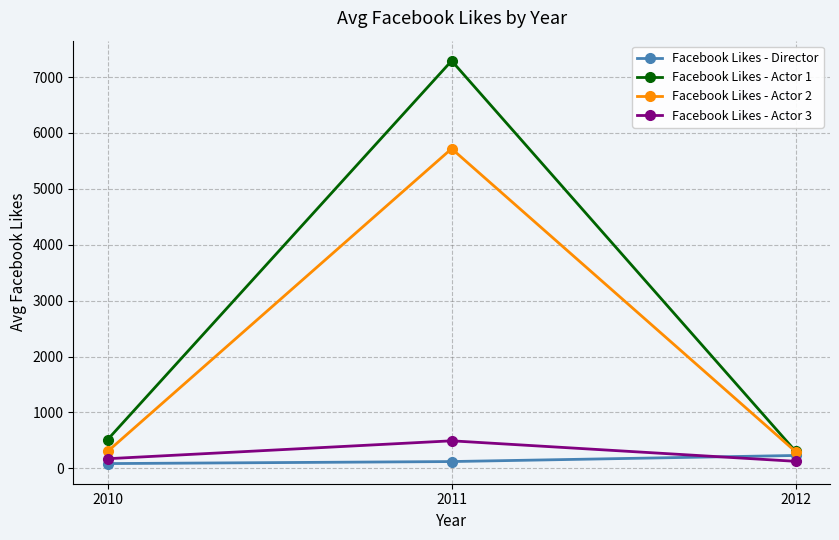

What is the difference between the highest and lowest values at 2010?

430.0